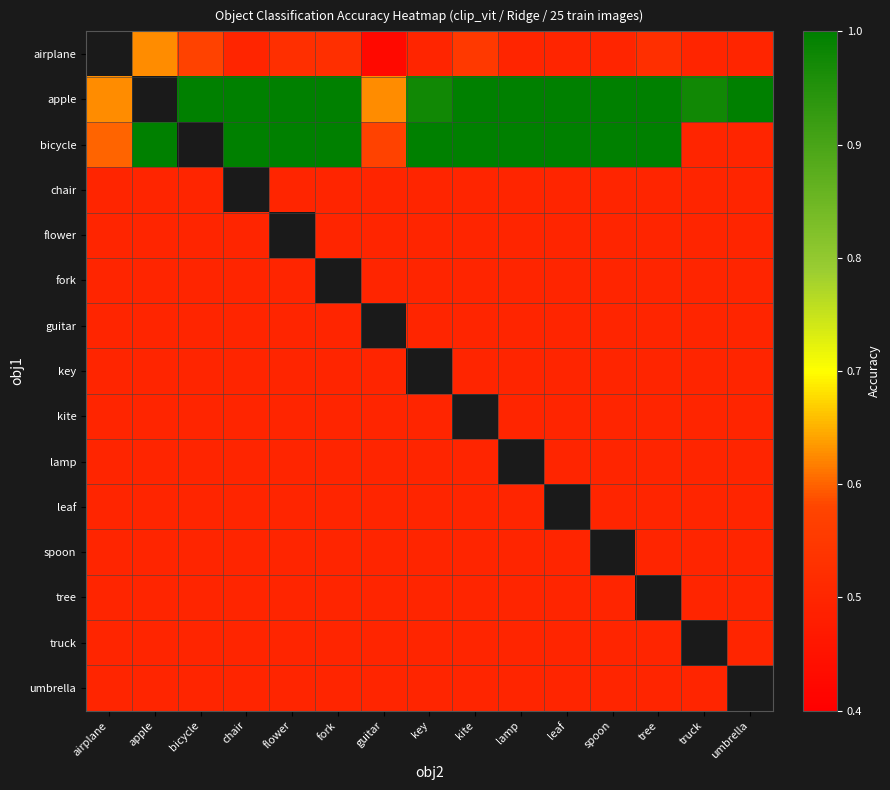

How many values in lamp are above zero?

14